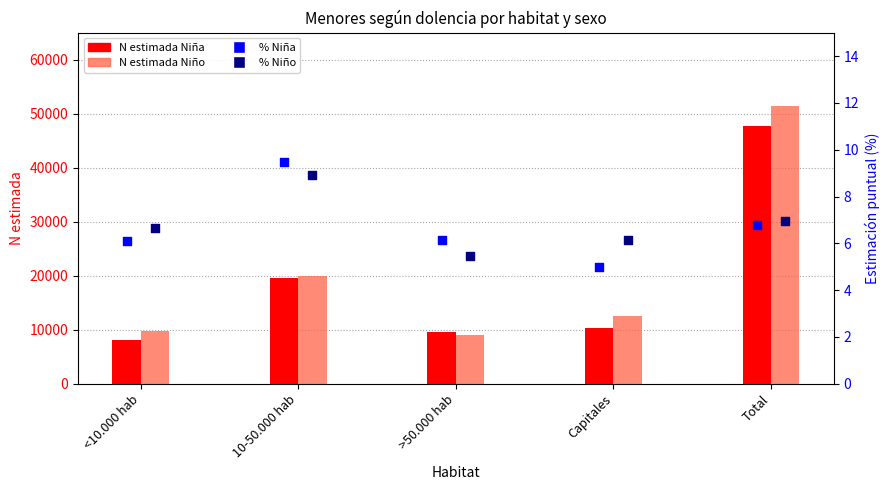

Which series contains the highest Y value?

N estimada Niño